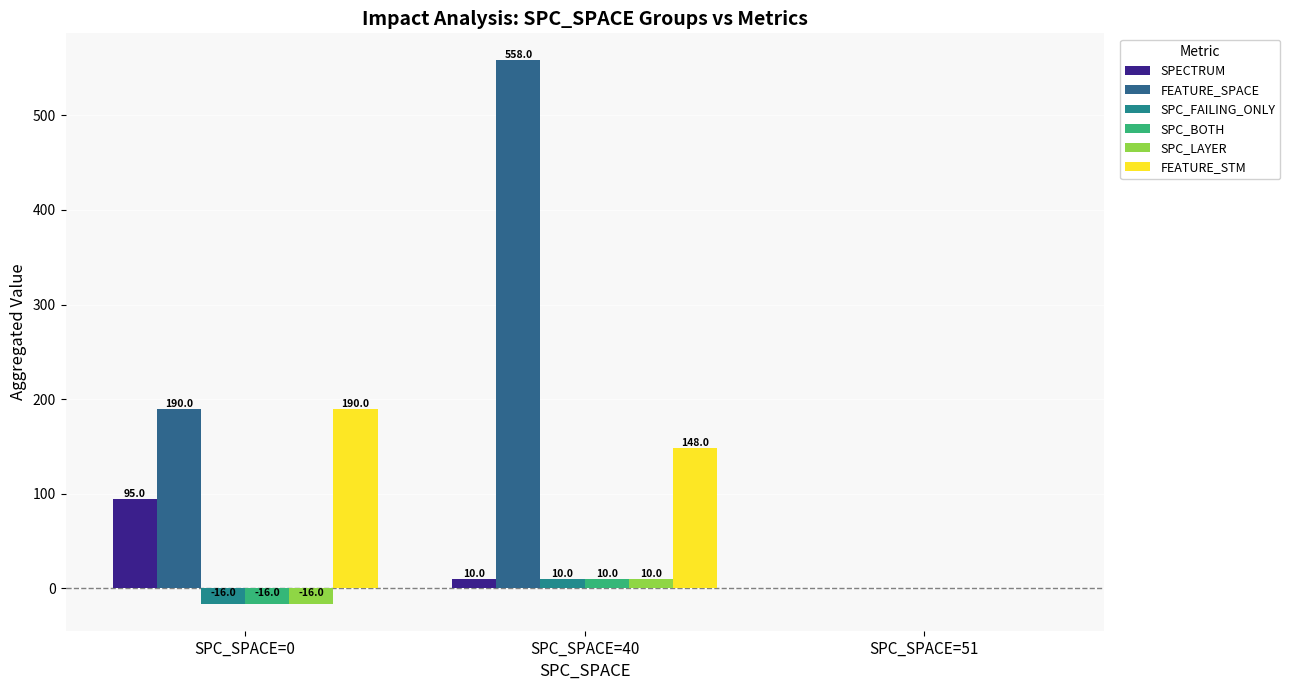

Count the number of categories in the chart.

3